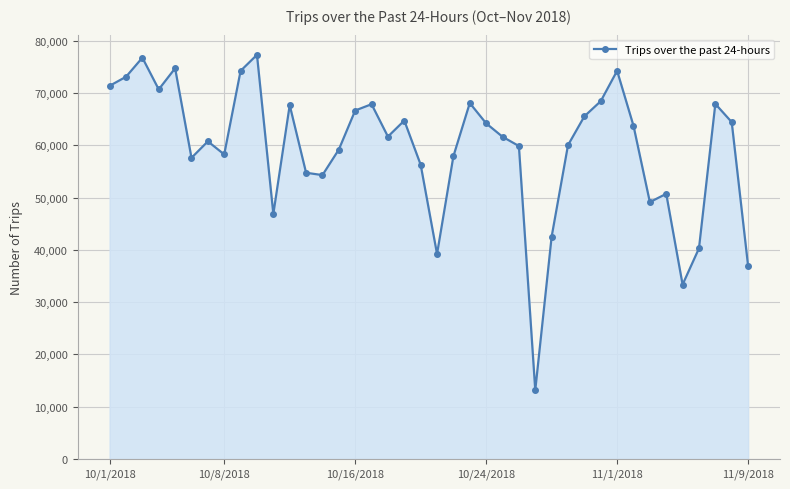

True or false: there are more than 2 points higher than both neighbors.

True